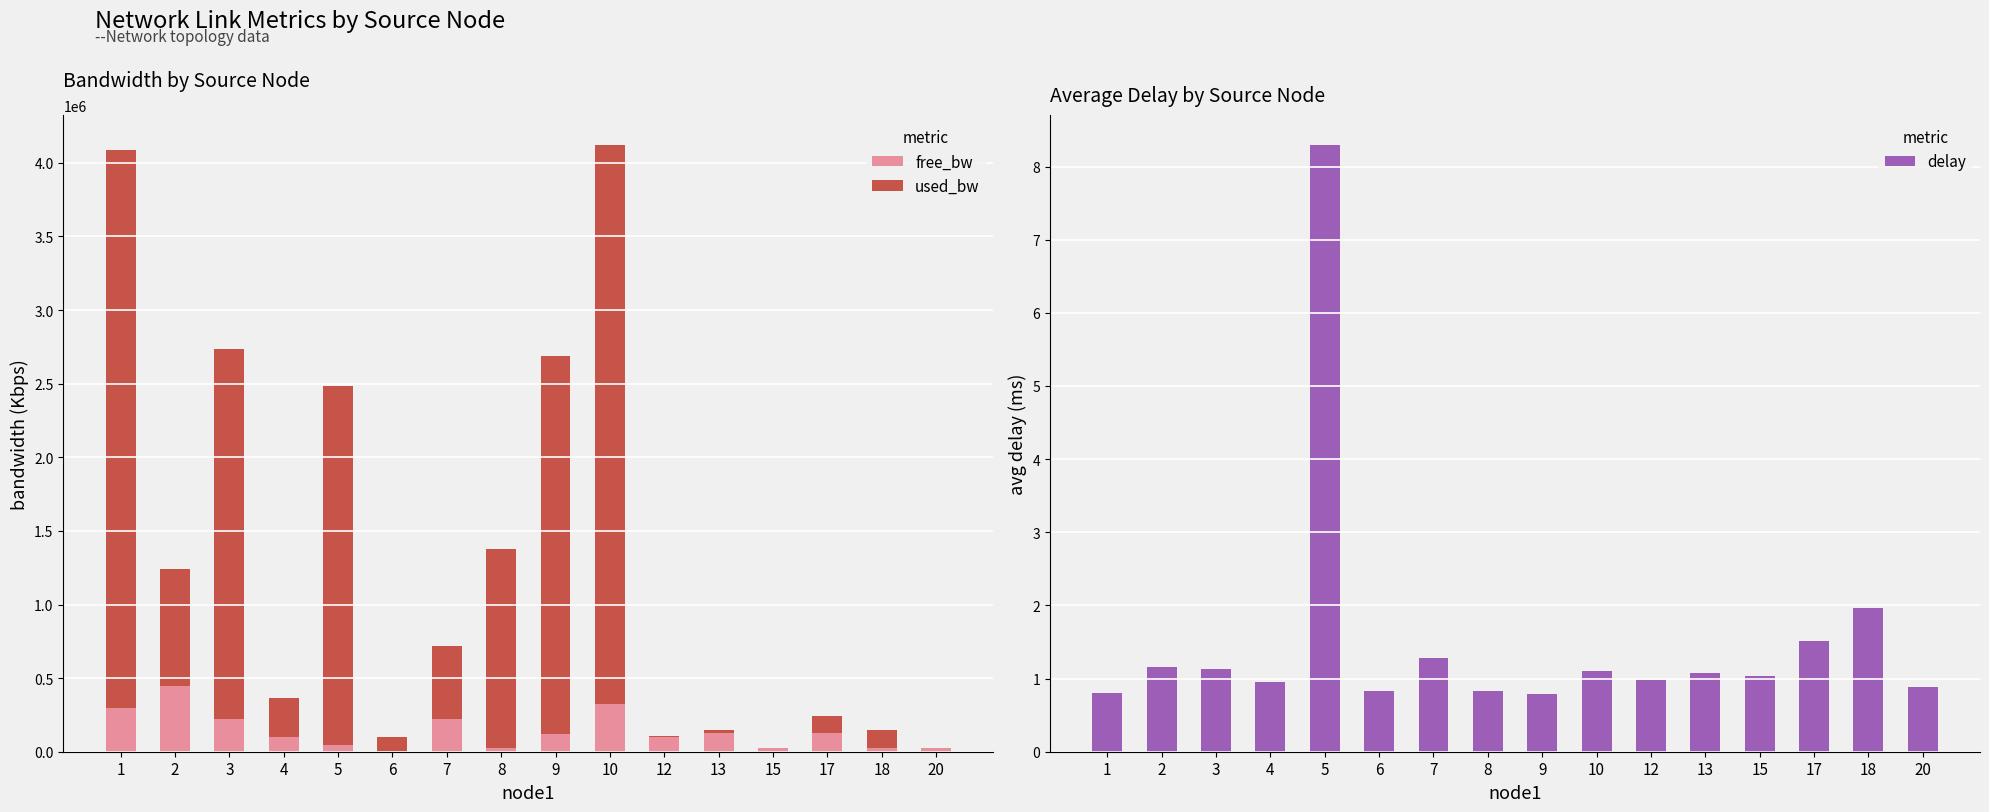

What is the difference between the delay values at 8 and 3?

0.3